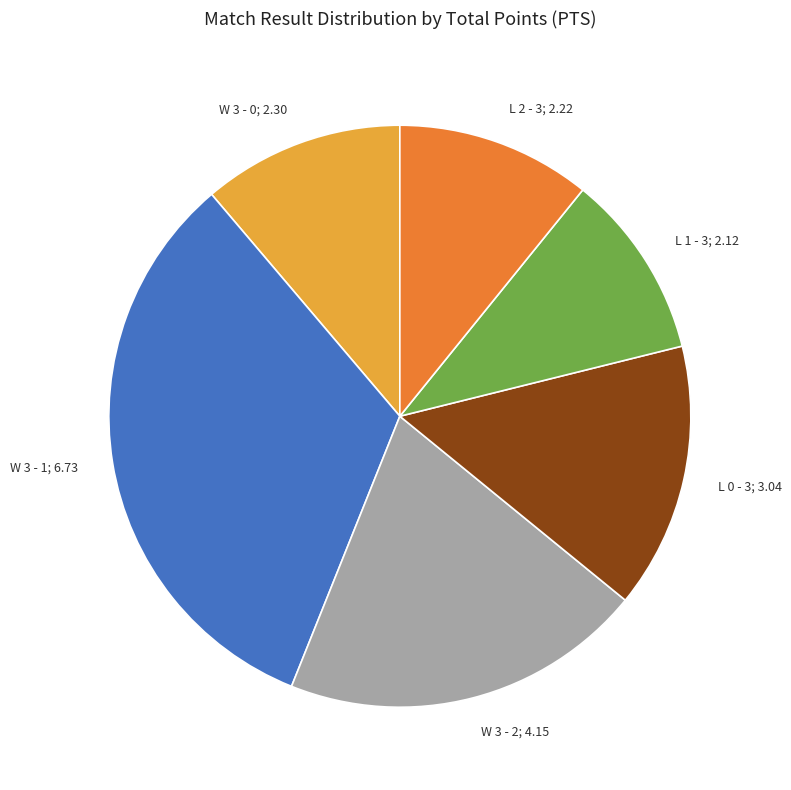

Is it true that L 2 - 3; 2.22 is 11% of the pie?

True